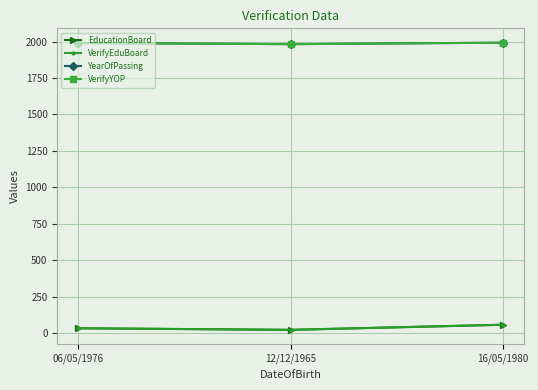

Which has a higher value, 16/05/1980 or 06/05/1976?

16/05/1980